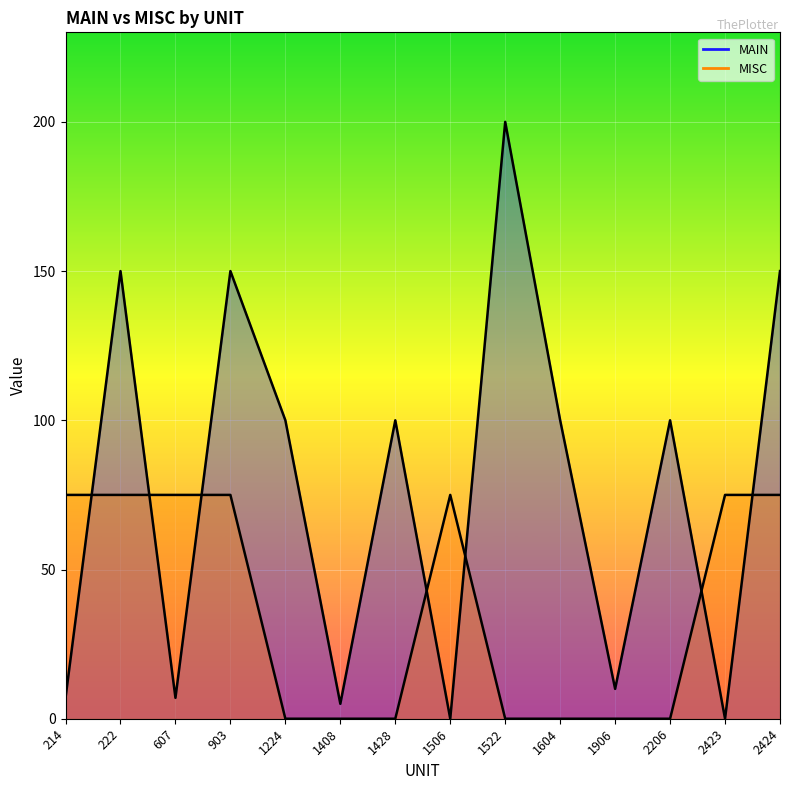

Does the chart display data point markers on the line(s)?

No